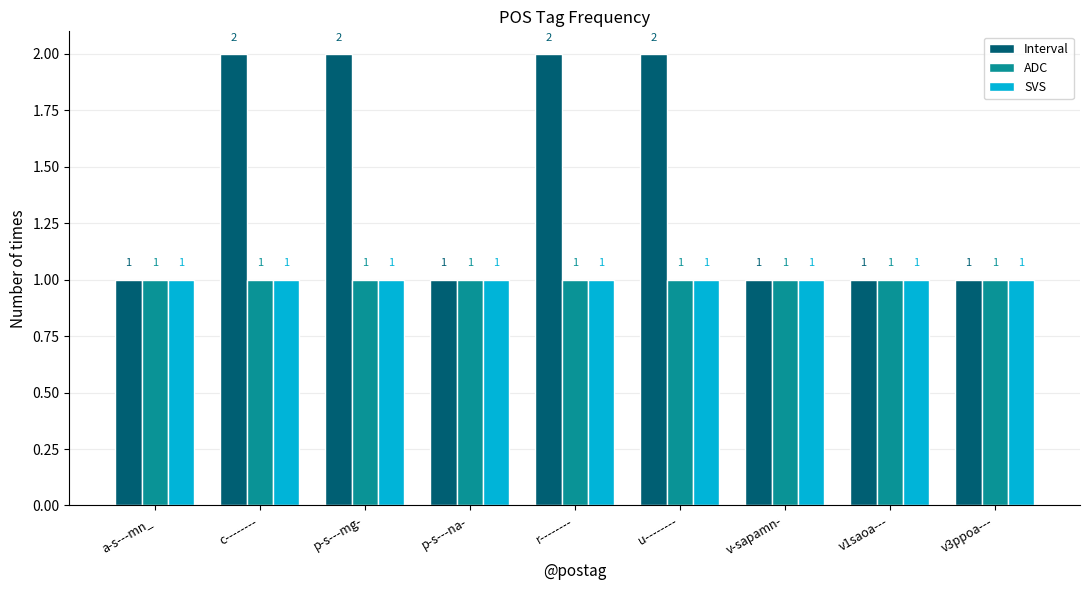

Is it true that SVS equals 1 at p-s---na-?

True